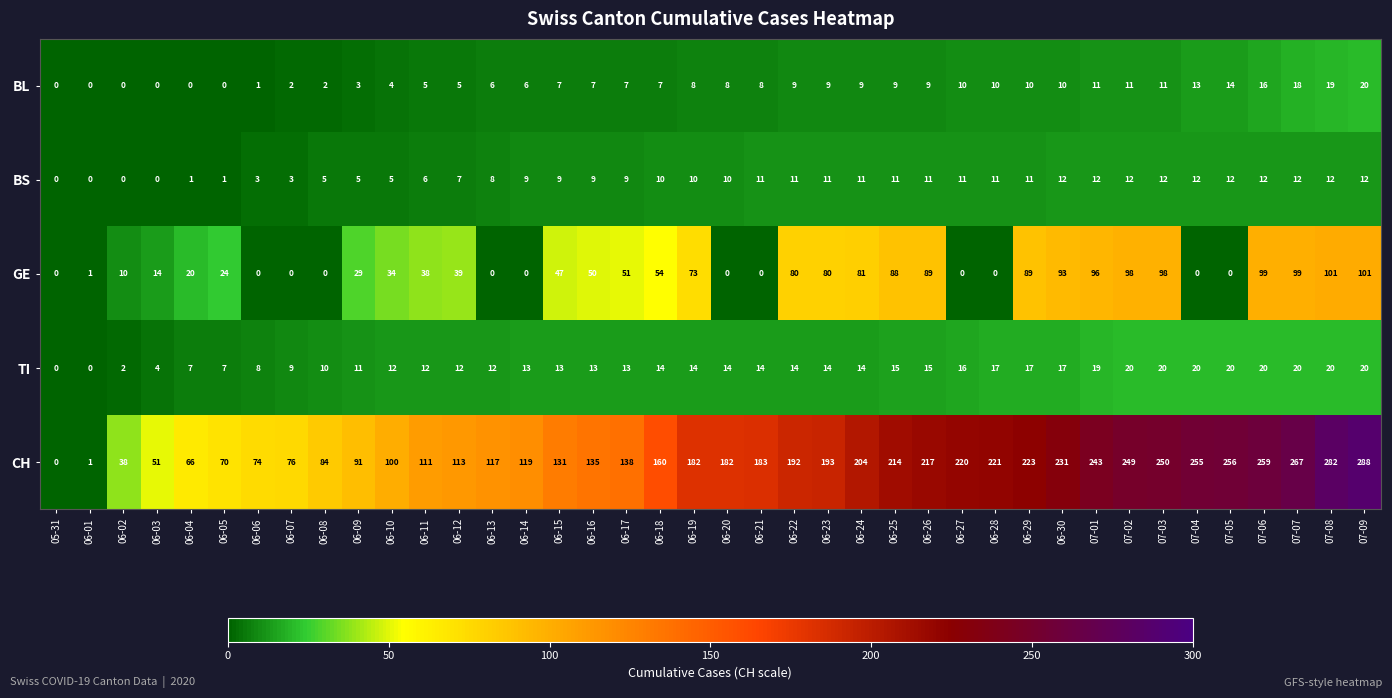

How many data points in CH are less than 182?

19